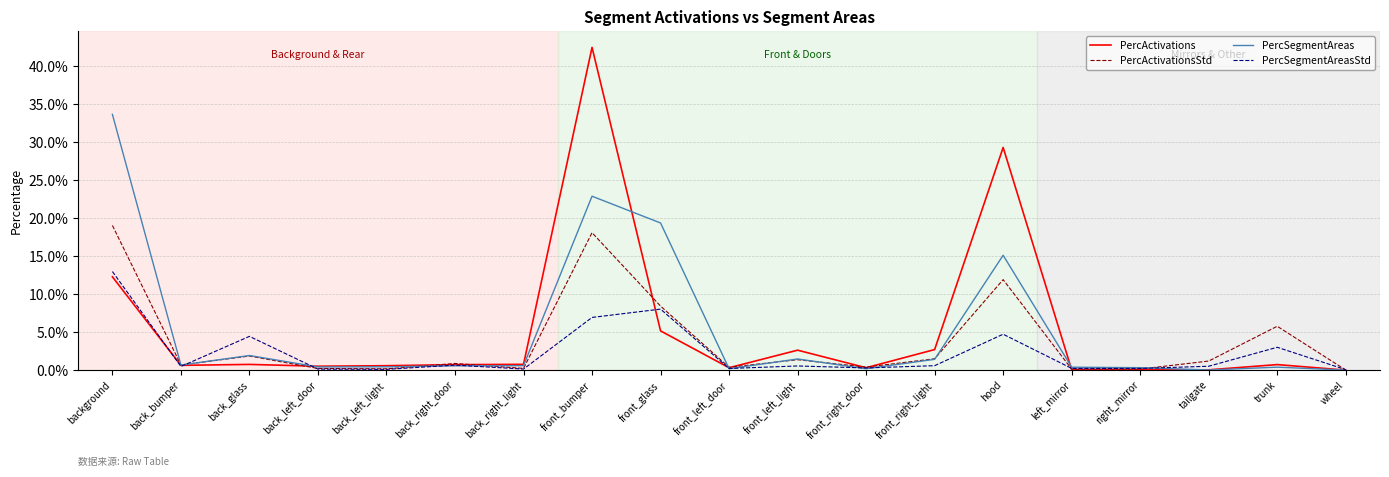

In PercSegmentAreas, how many points are higher than both neighbors (excluding endpoints)?

5